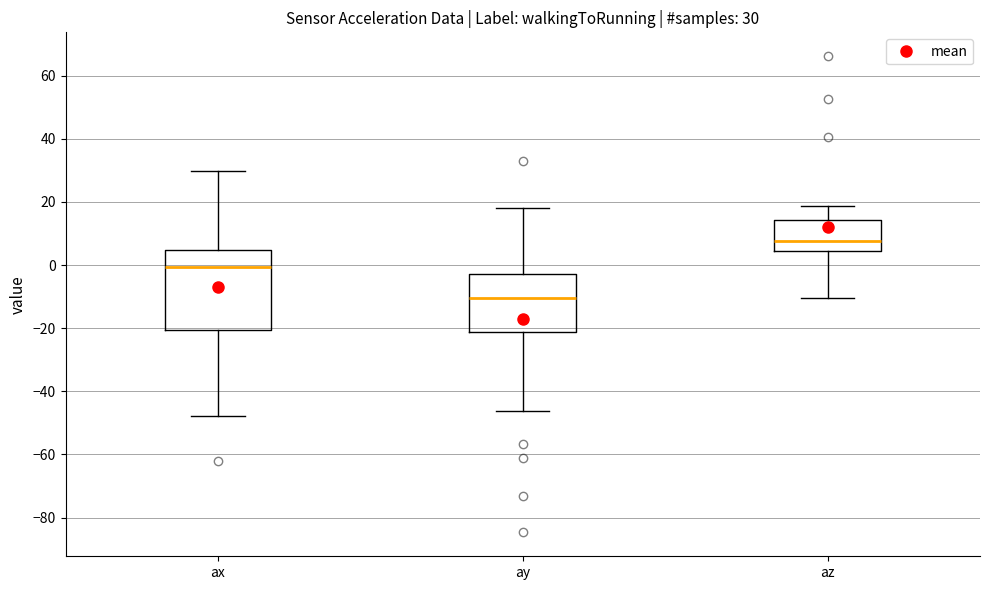

Which box has the highest median line?

az